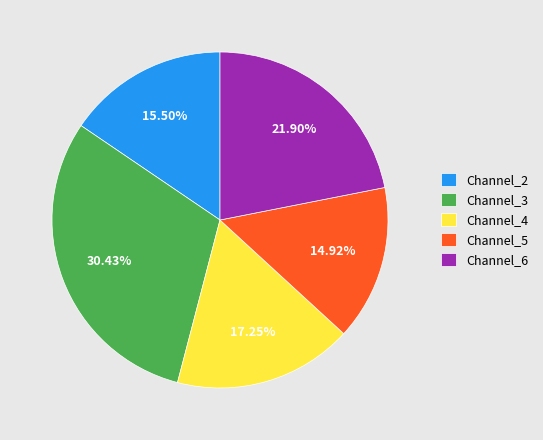

Between Channel_2 and Channel_3, which is larger?

Channel_3